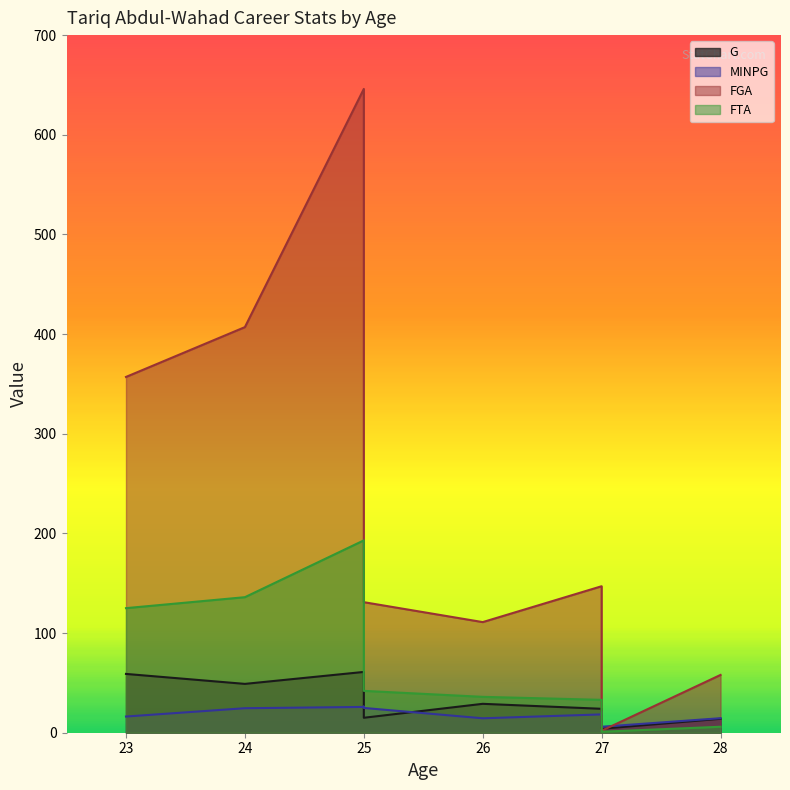

Reading left to right, list all the values displayed in this chart.

G: 23=59.0	24=49.0	25=61.0	25=46.0	25=15.0	26=29.0	27=24.0	27=20.0	27=4.0	28=14.0
MINPG: 23=16.2	24=24.6	25=25.9	25=26.2	25=24.9	26=14.5	27=18.4	27=20.9	27=6.0	28=14.6
FGA: 23=357.0	24=407.0	25=646.0	25=515.0	25=131.0	26=111.0	27=147.0	27=145.0	27=2.0	28=58.0
FTA: 23=125.0	24=136.0	25=193.0	25=151.0	25=42.0	26=36.0	27=33.0	27=32.0	27=1.0	28=6.0